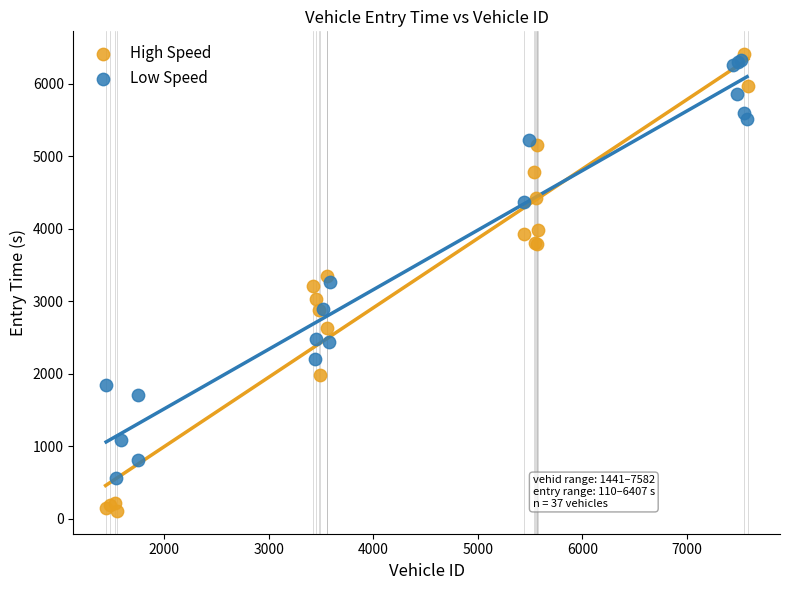

Which series has the largest Y range (max minus min)?

High Speed